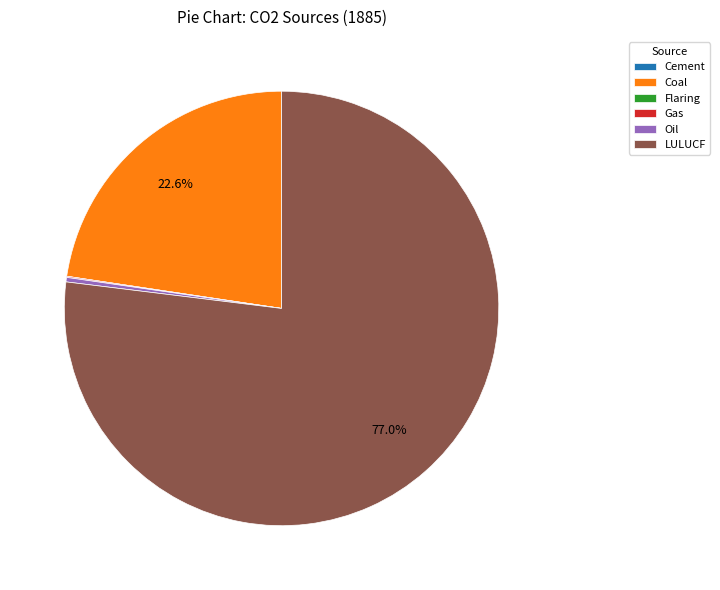

Between Coal and LULUCF, which is larger?

LULUCF